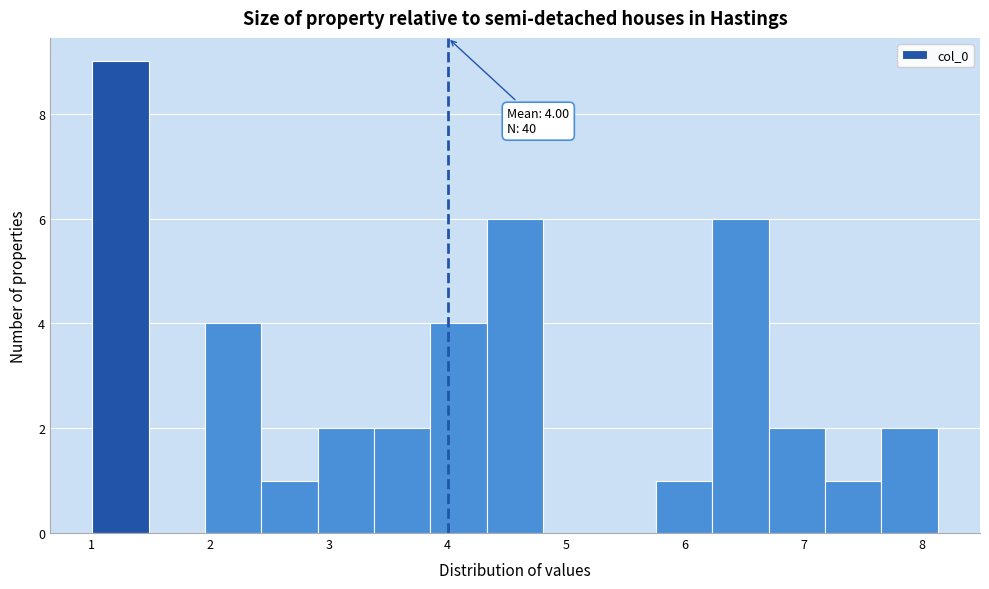

Which range on the x-axis has the tallest bar?

1.0 to 1.5